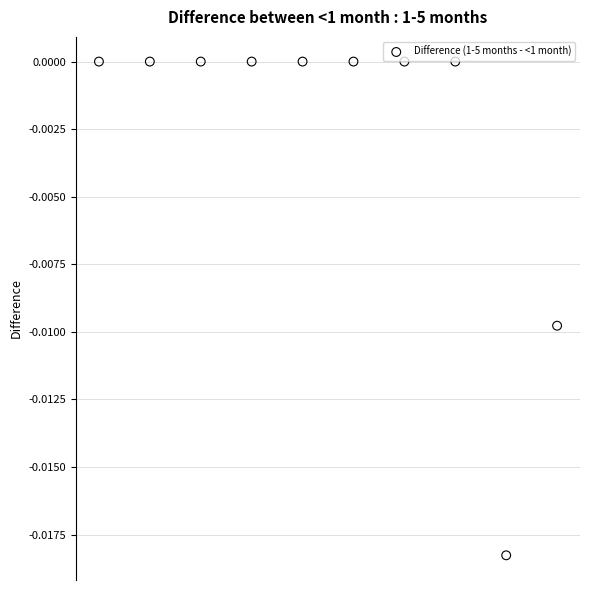

How many points are shown in the scatter plot?

10